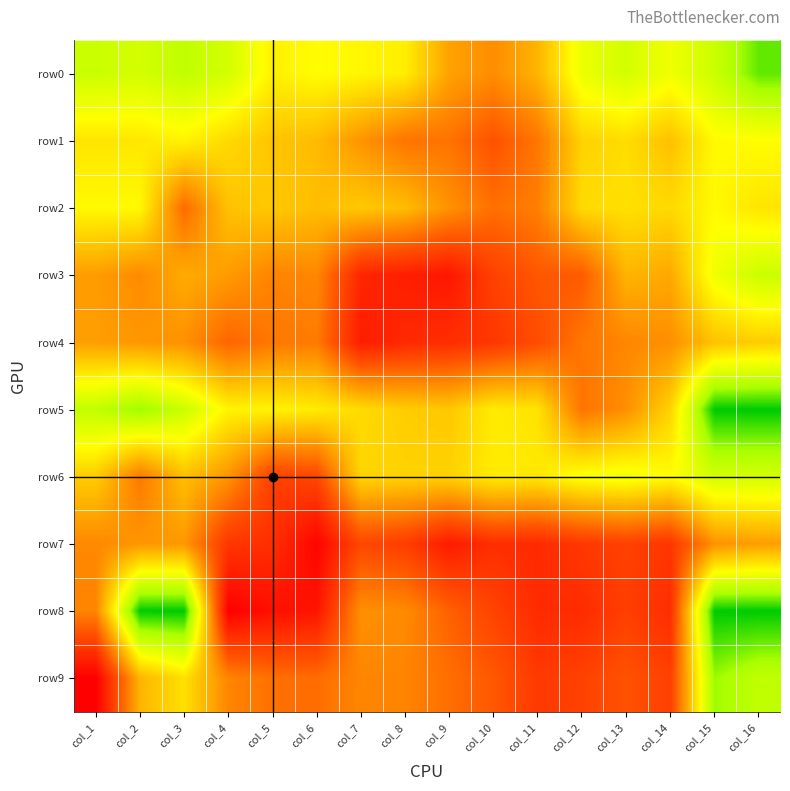

What is the greatest value displayed?

7.8